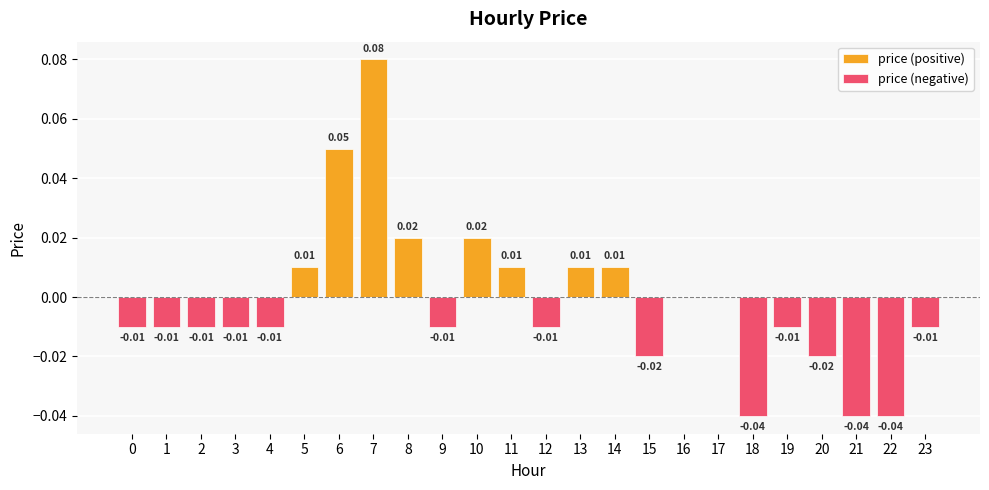

Reading left to right, what are all the values shown in this chart?

price (positive): 0=0.0	1=0.0	2=0.0	3=0.0	4=0.0	5=0.0	6=0.1	7=0.1	8=0.0	9=0.0	10=0.0	11=0.0	12=0.0	13=0.0	14=0.0	15=0.0	16=0.0	17=0.0	18=0.0	19=0.0	20=0.0	21=0.0	22=0.0	23=0.0
price (negative): 0=-0.0	1=-0.0	2=-0.0	3=-0.0	4=-0.0	5=0.0	6=0.0	7=0.0	8=0.0	9=-0.0	10=0.0	11=0.0	12=-0.0	13=0.0	14=0.0	15=-0.0	16=0.0	17=0.0	18=-0.0	19=-0.0	20=-0.0	21=-0.0	22=-0.0	23=-0.0